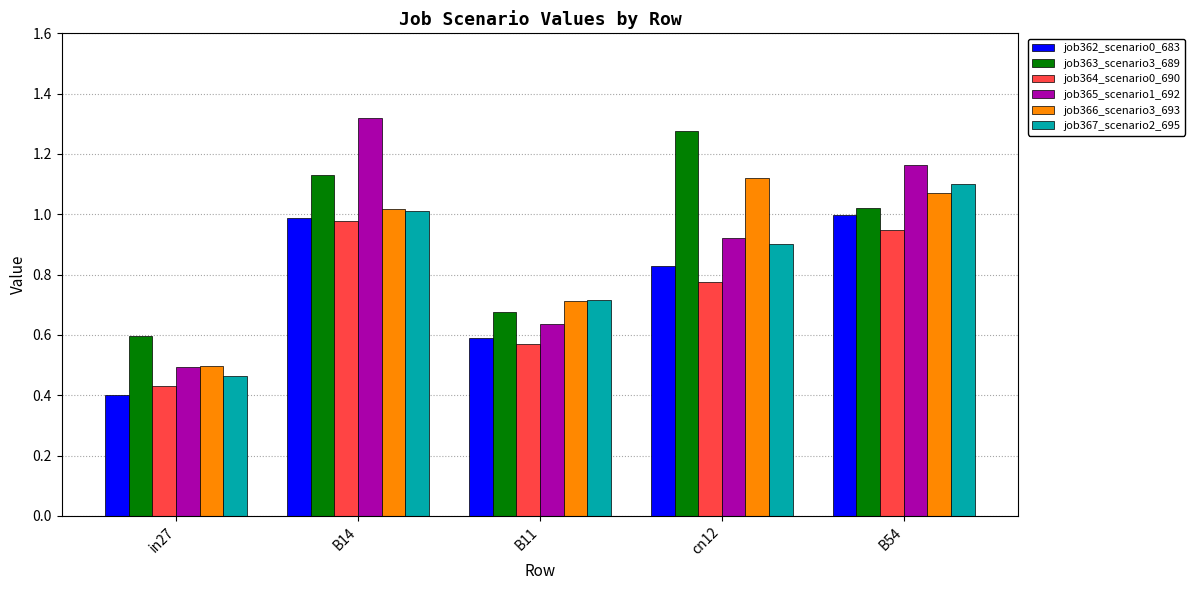

At which category does the chart reach its minimum across all series?

in27